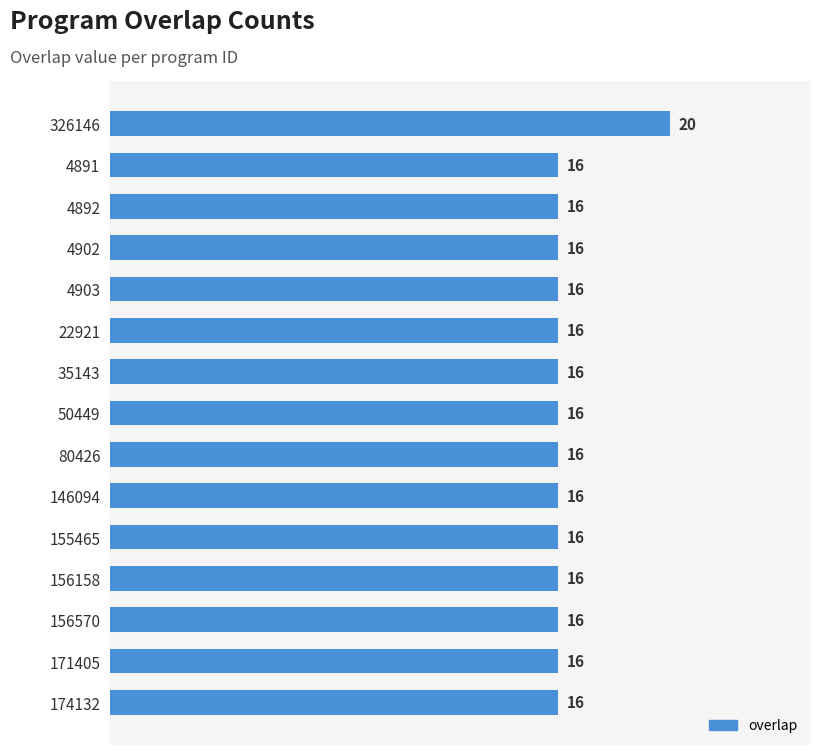

What is the ratio of the value at 171405 to the value at 80426?

1.0